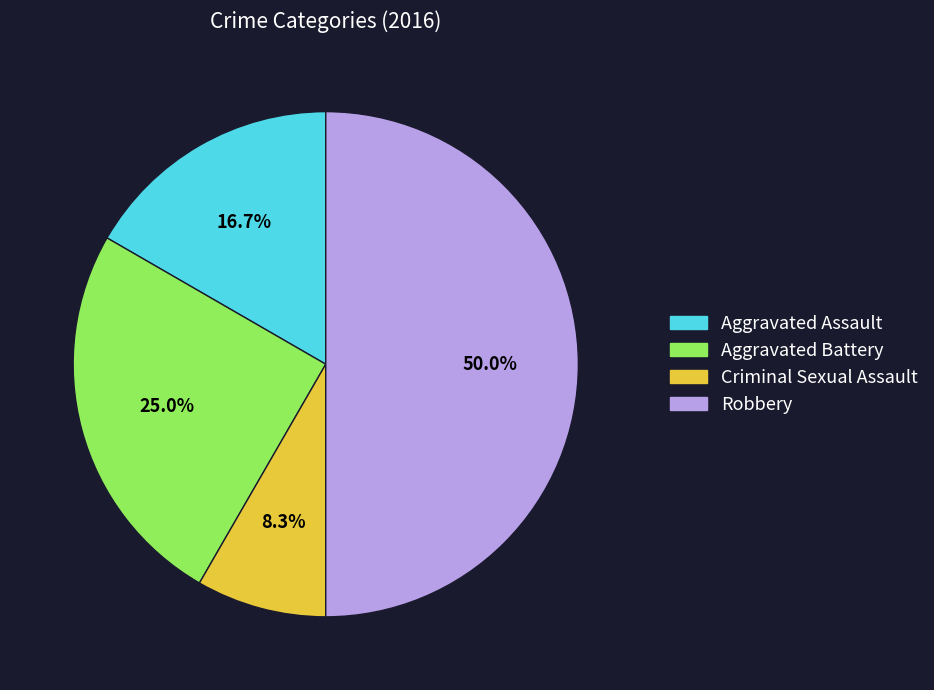

How many slices are in this pie chart?

4